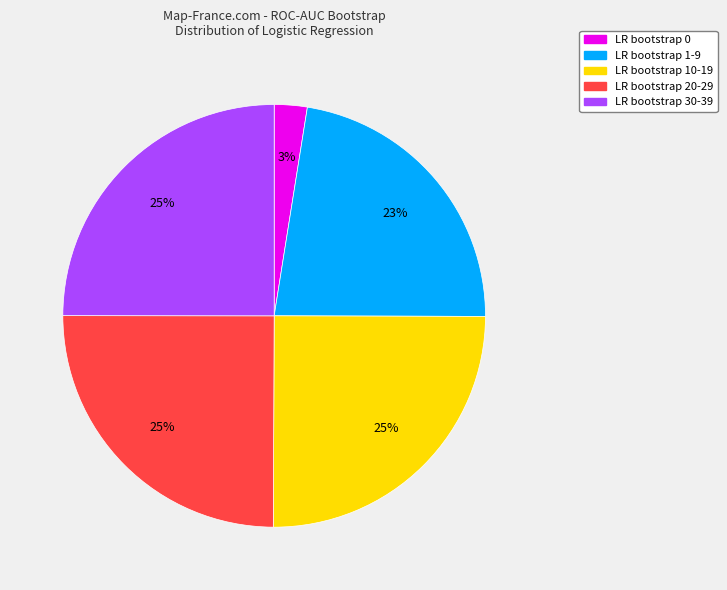

To the nearest percent, what portion does LR bootstrap 10-19 represent?

25%